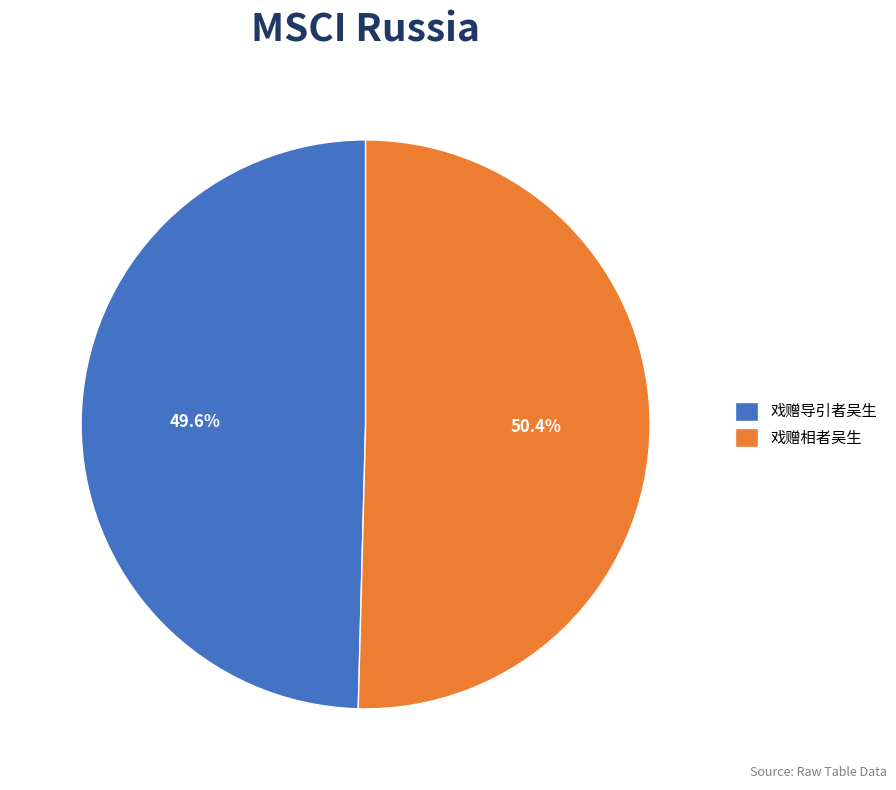

True or false: 戏赠相者吴生 accounts for 43% of the total.

False